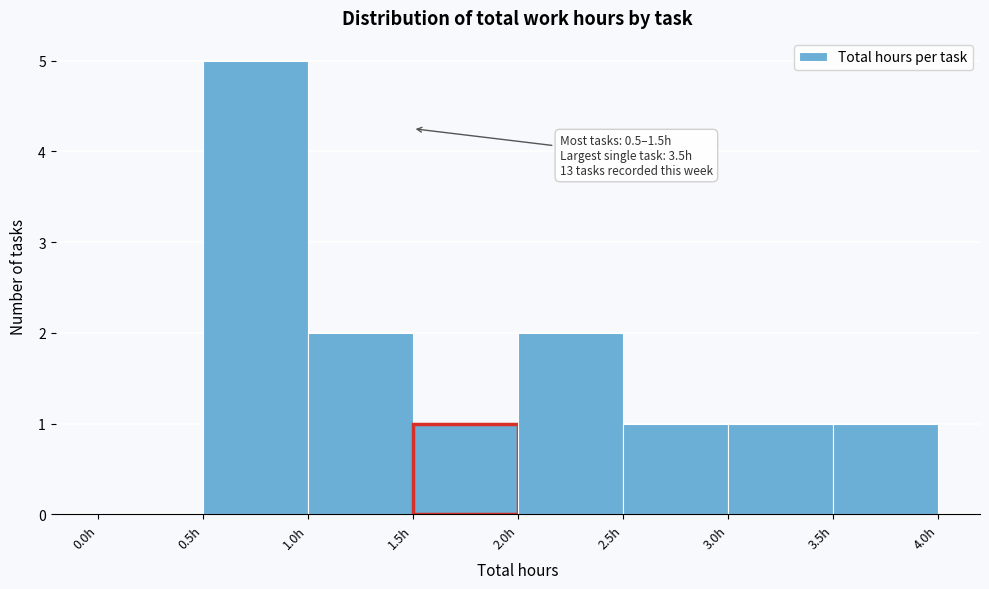

Over which range of the x-axis is the bar tallest?

0.5 to 1.0